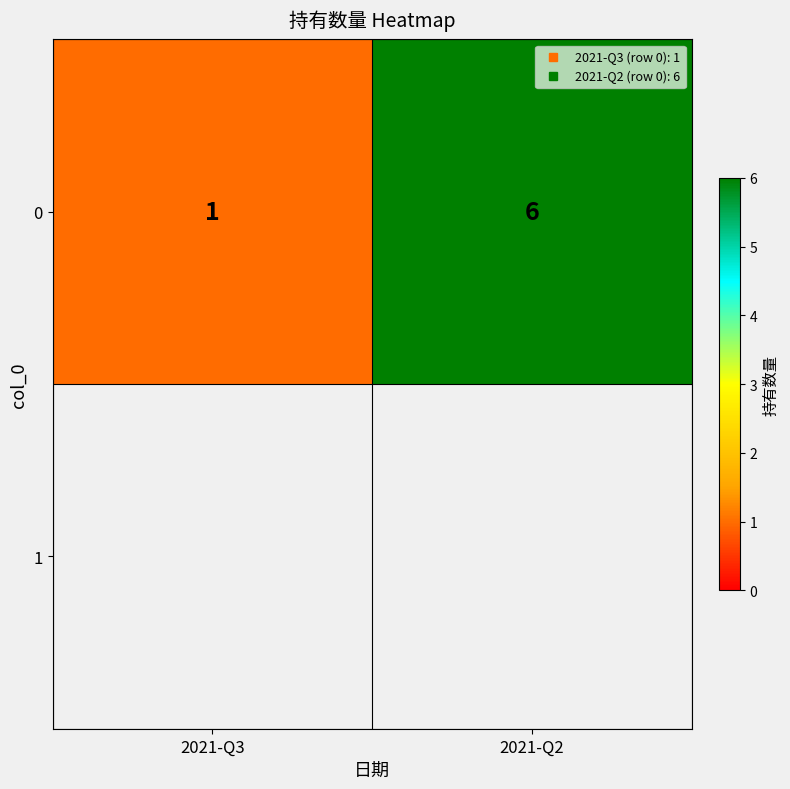

The chart shows a value of 6 at 2021-Q2. True or false?

True